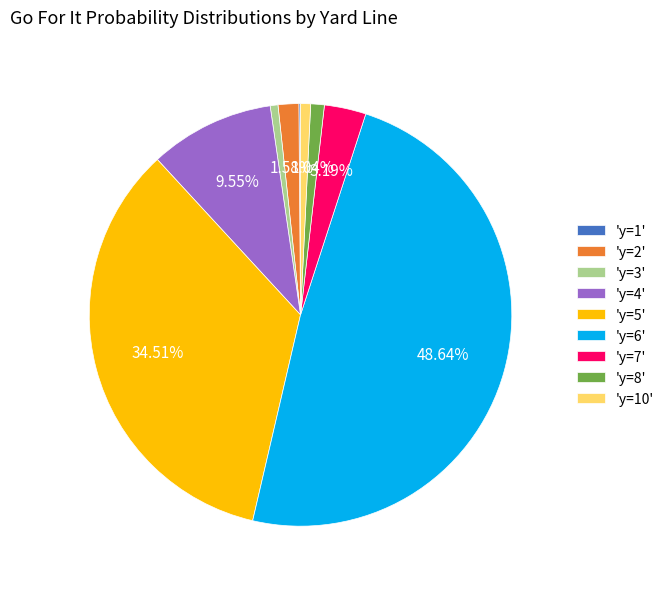

Is 'y=10' the majority of the pie?

No